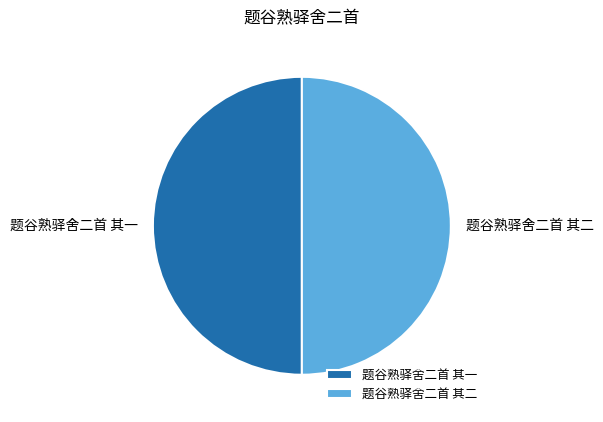

How many slices are in this pie chart?

2